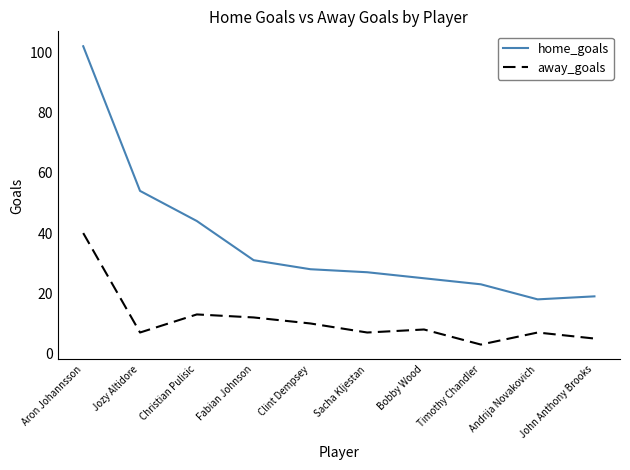

True or false: away_goals and home_goals intersect in this chart.

False